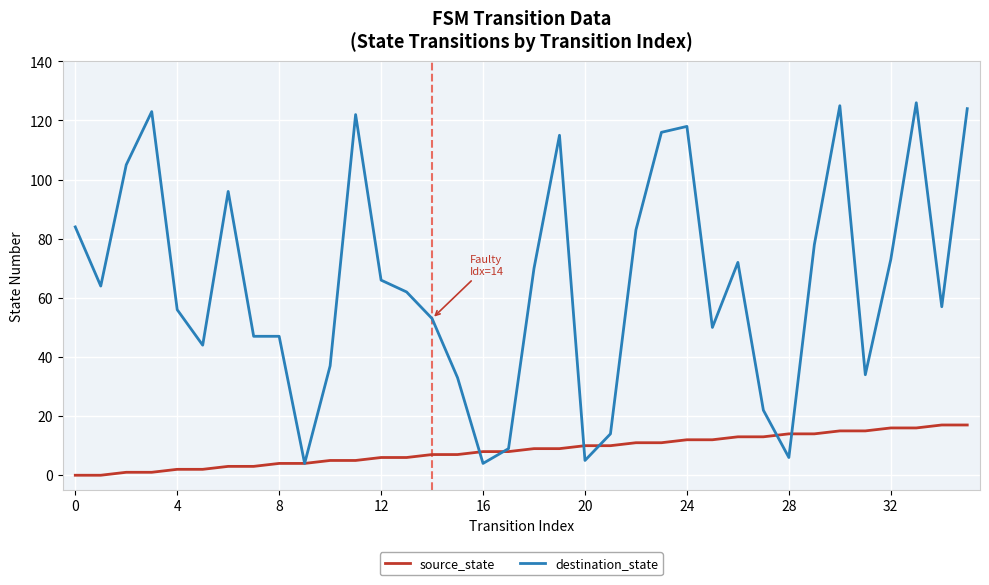

Which series has the largest total across all categories?

destination_state